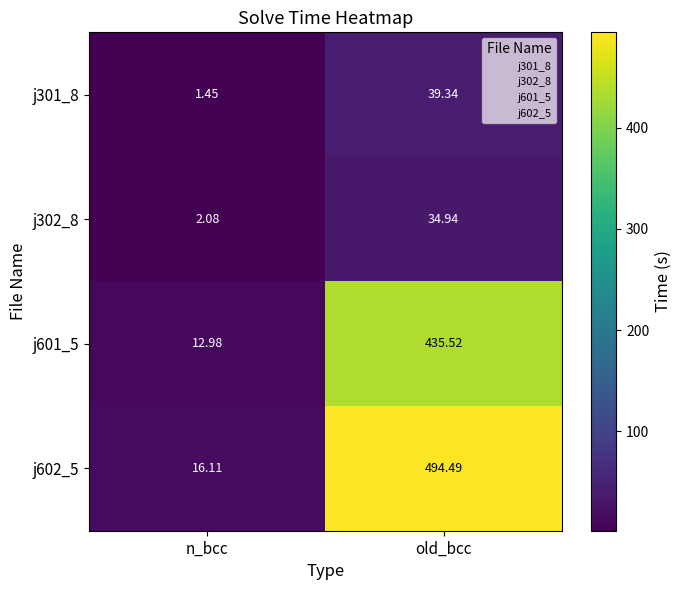

At which label does j602_5 first exceed 494?

old_bcc